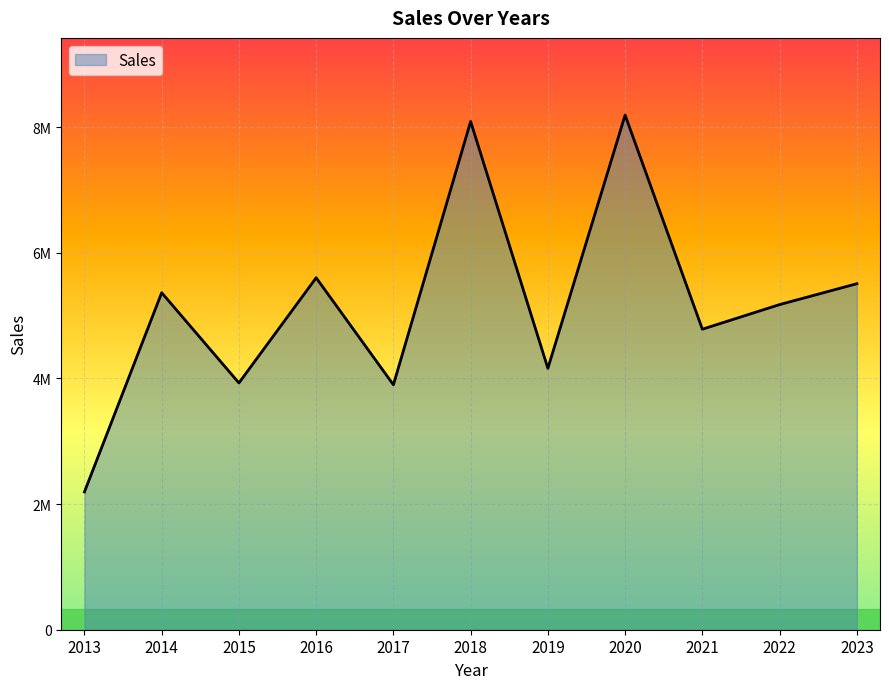

At which label is the value closest to 5192016?

2022